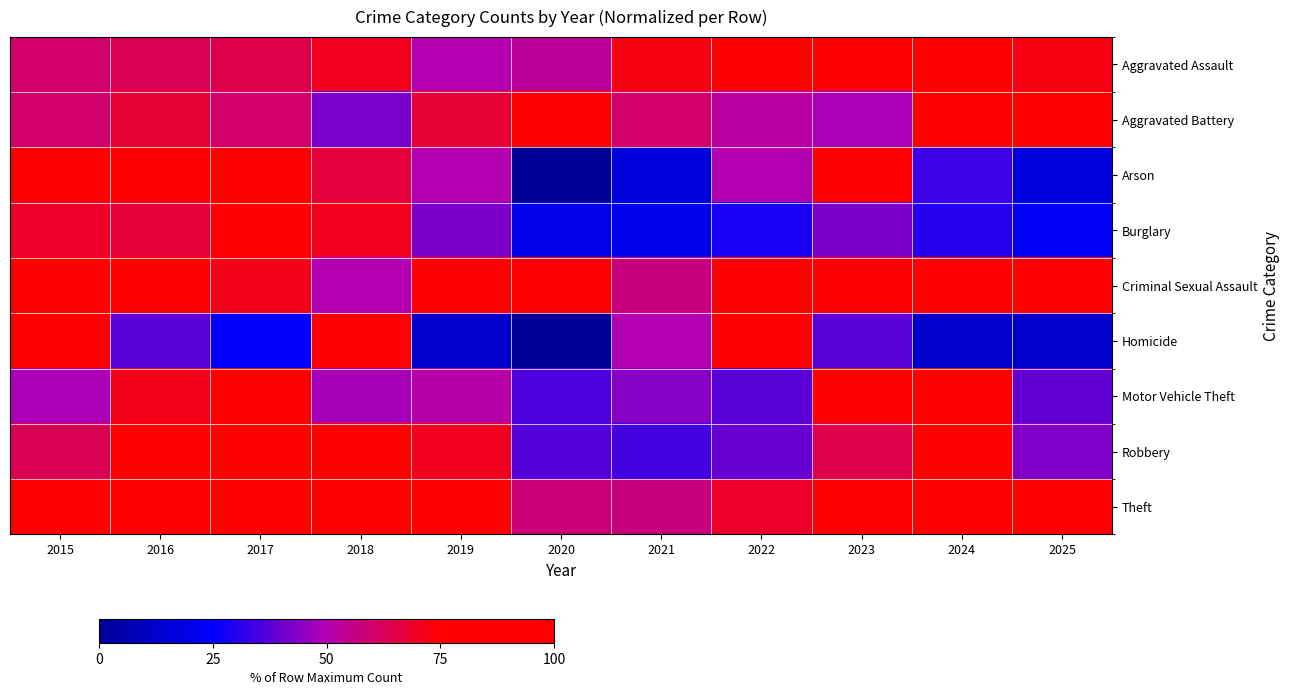

Which category has the highest value across all series?

2022